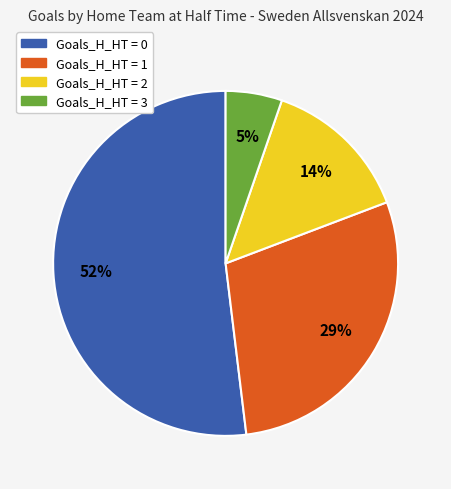

To the nearest percent, what is the average slice percentage?

25%